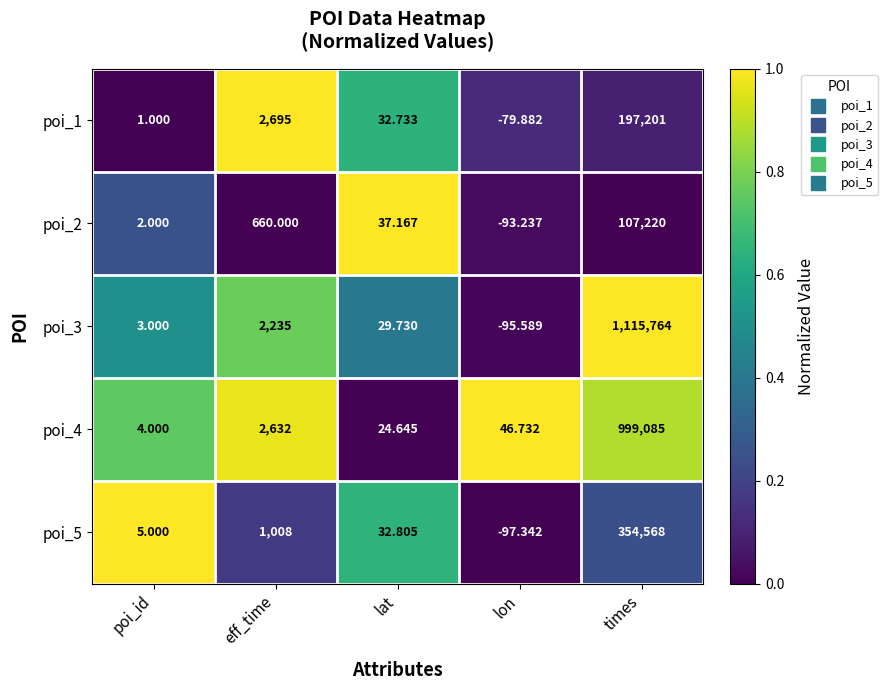

At how many categories does at least one series exceed 0?

5